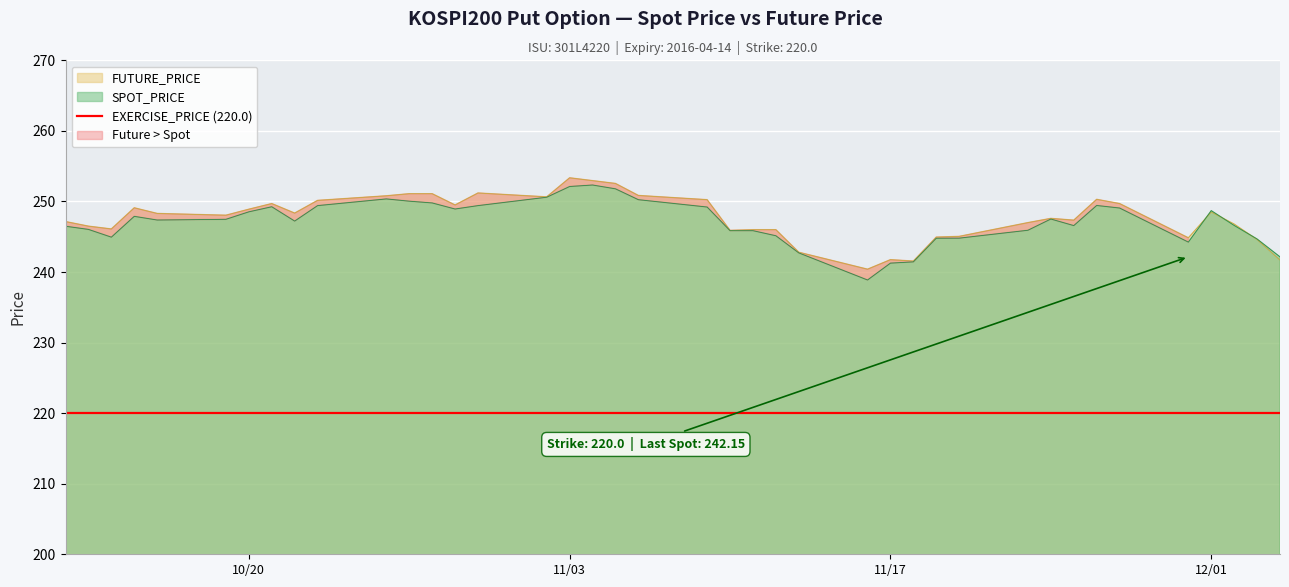

At which category does FUTURE_PRICE reach its first local valley?

2015-10-14